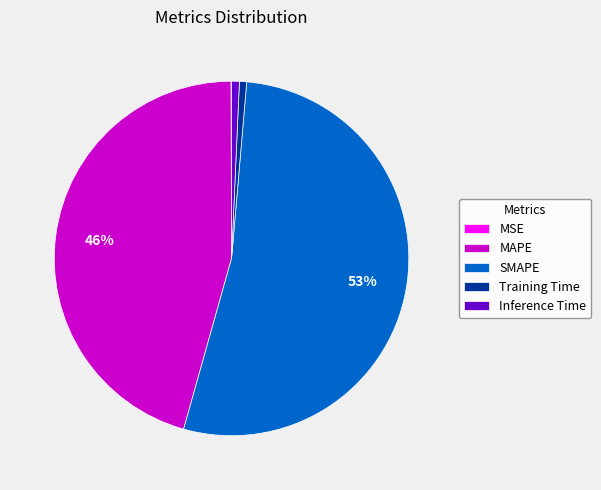

Between Training Time and SMAPE, which is larger?

SMAPE